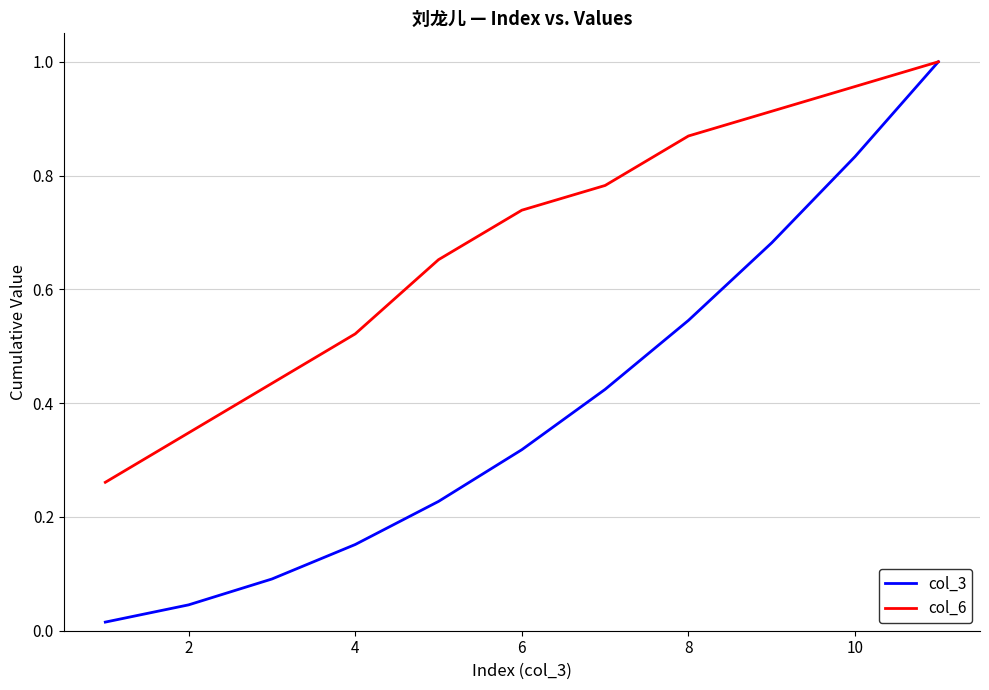

Which series has the largest total across all categories?

col_6